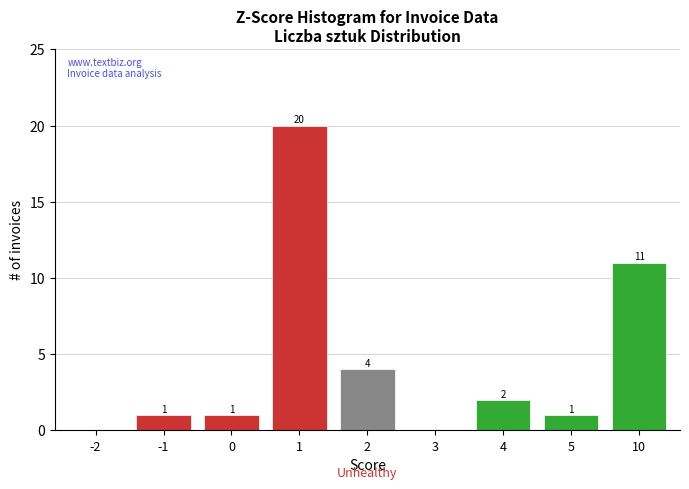

Reading left to right, what are all the values shown in this chart?

-2=0	-1=1	0=1	1=20	2=4	3=0	4=2	5=1	10=11